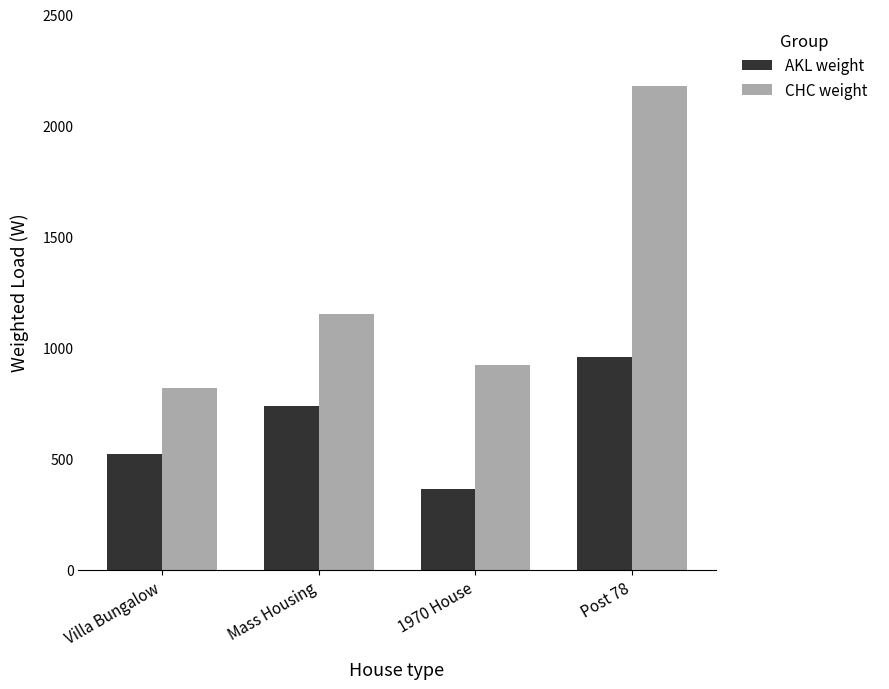

Where does the AKL weight series first go above 739?

Mass Housing